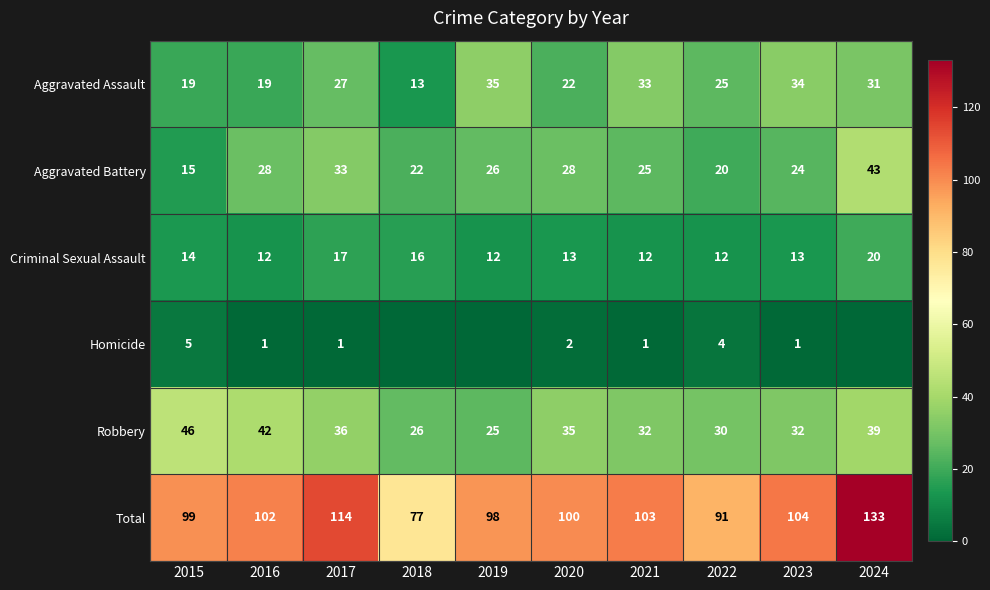

Which has a higher value, 2018 or 2023?

2023